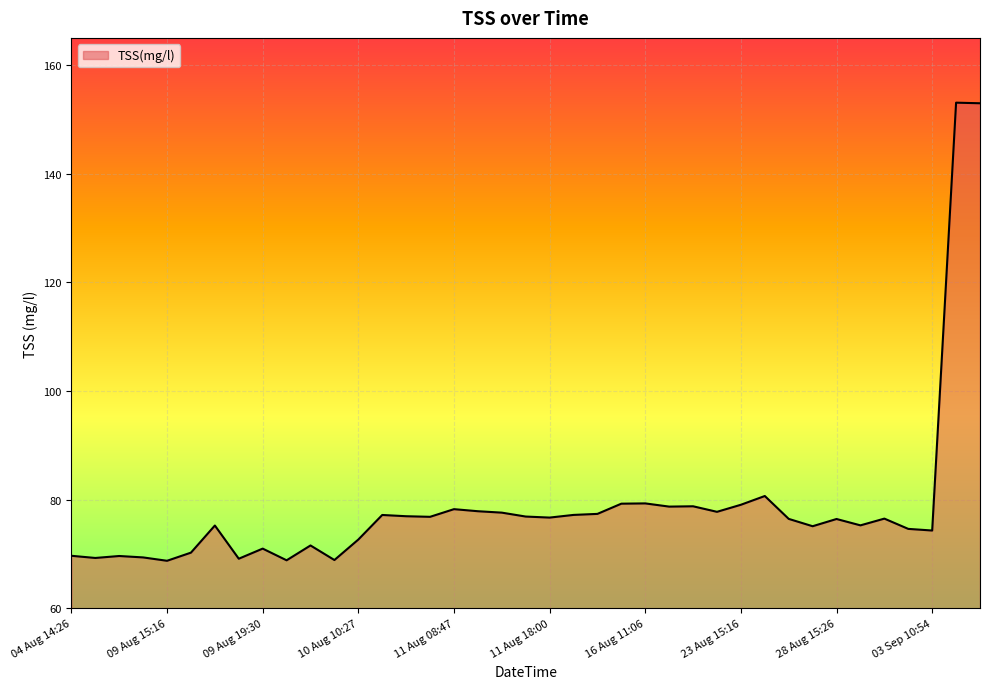

What is the smallest value displayed?

68.8